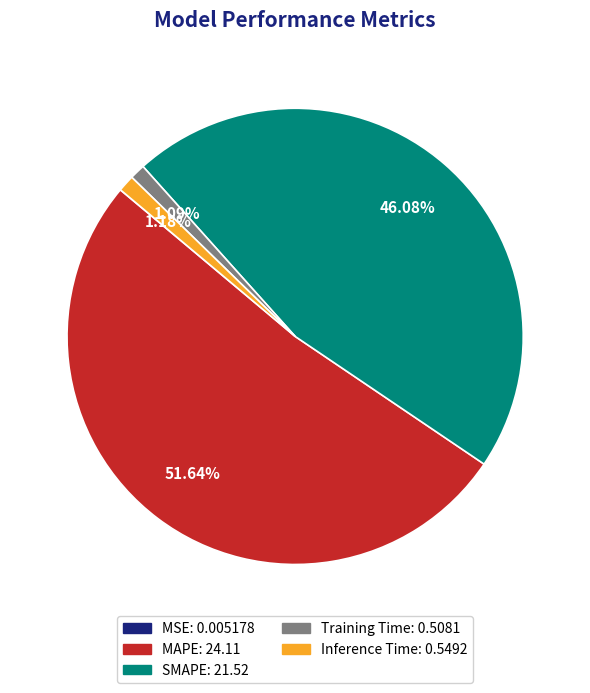

Which slice is the largest?

MAPE